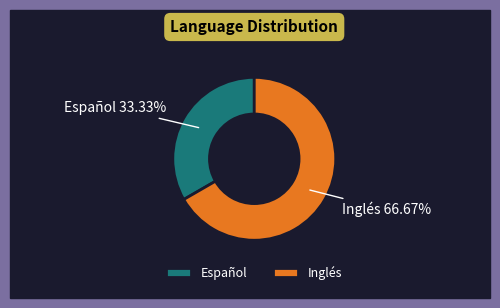

To the nearest percent, what is the average slice percentage?

50%